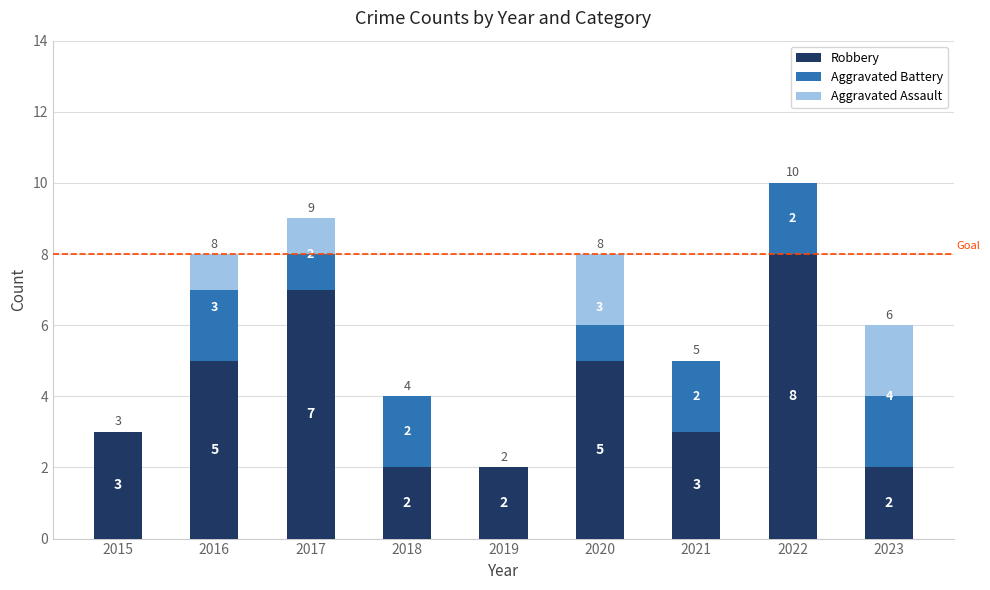

Is it true that Robbery equals 1 at 2016?

False